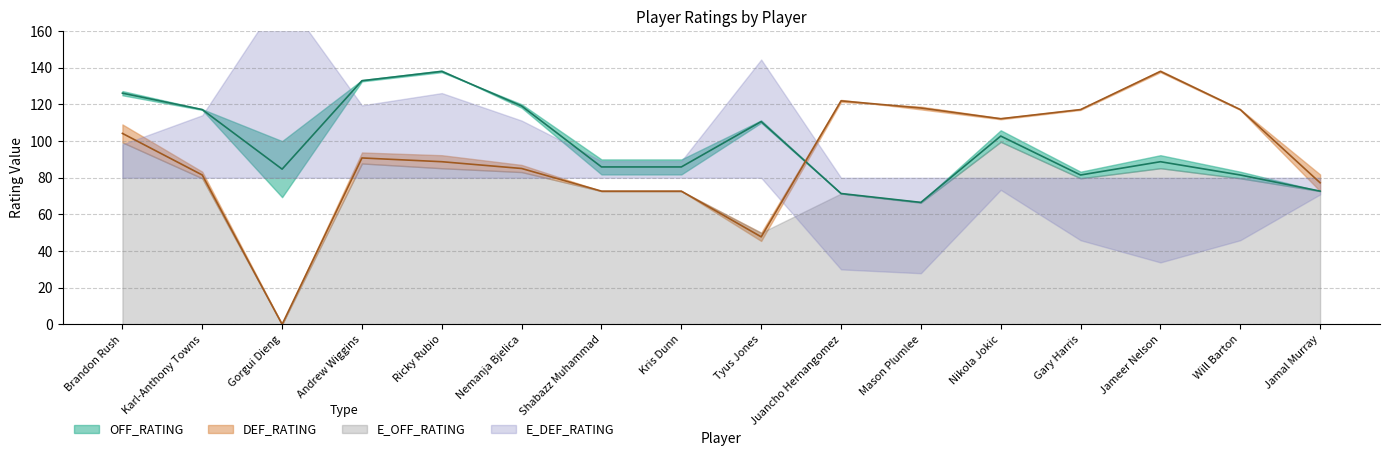

What is the approximate value of OFF_RATING at Nemanja Bjelica?

119.2